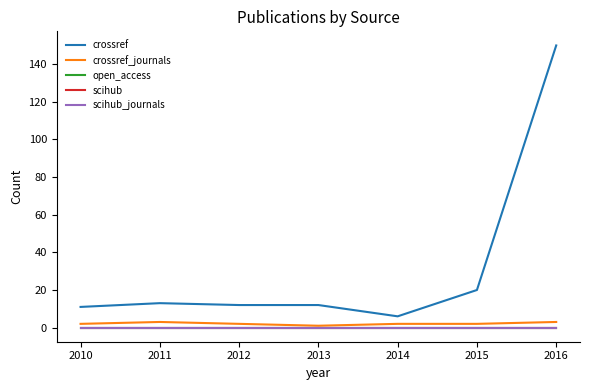

Is the value of scihub_journals at 2013 greater than the value of open_access at 2013?

No